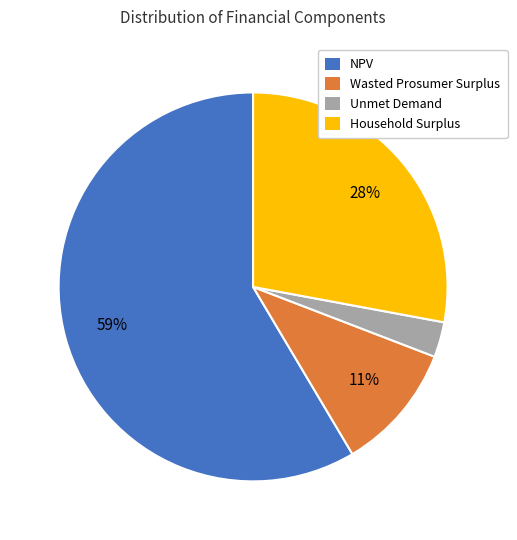

To the nearest percent, what is the combined percentage of NPV and Unmet Demand?

61%